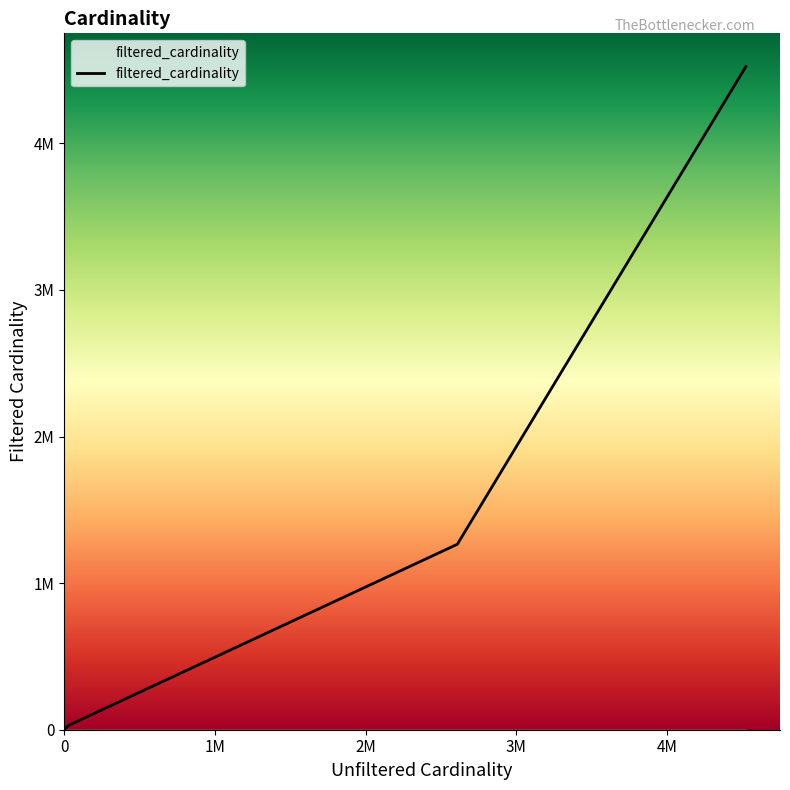

At how many categories does at least one series exceed 505620?

4